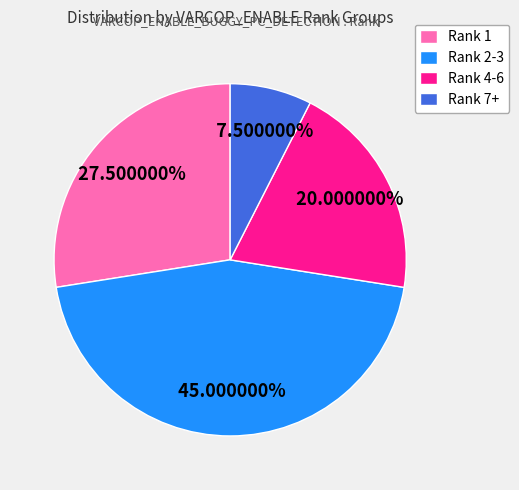

Which slice is the smallest?

Rank 7+